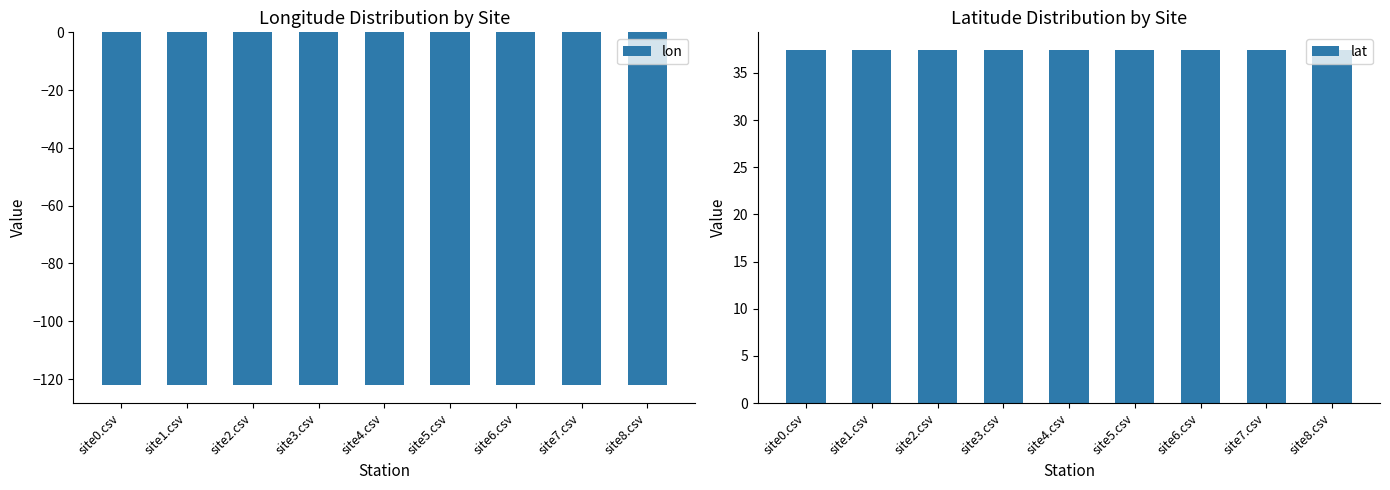

Reading right to left, transcribe all the data shown in this chart.

lon: -122.2	-122.2	-122.2	-122.2	-122.2	-122.2	-122.2	-122.2	-122.2
lat: 37.4	37.4	37.4	37.4	37.4	37.4	37.4	37.4	37.4